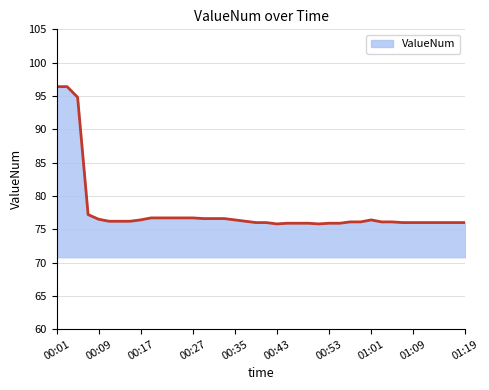

What is the difference between the maximum and minimum values?

20.6